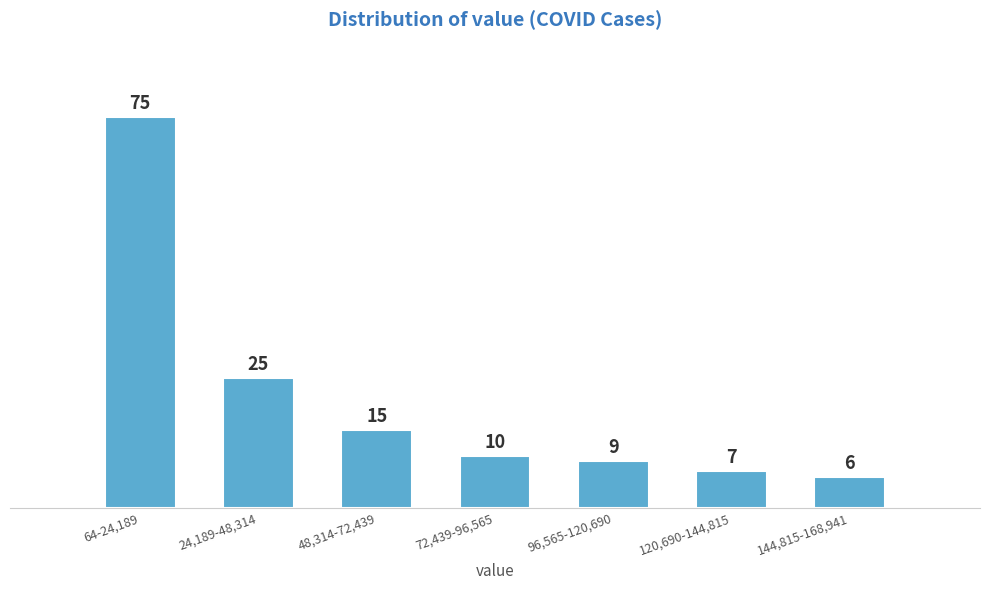

Reading left to right, list all the values displayed in this chart.

64-24,189=75	24,189-48,314=25	48,314-72,439=15	72,439-96,565=10	96,565-120,690=9	120,690-144,815=7	144,815-168,941=6